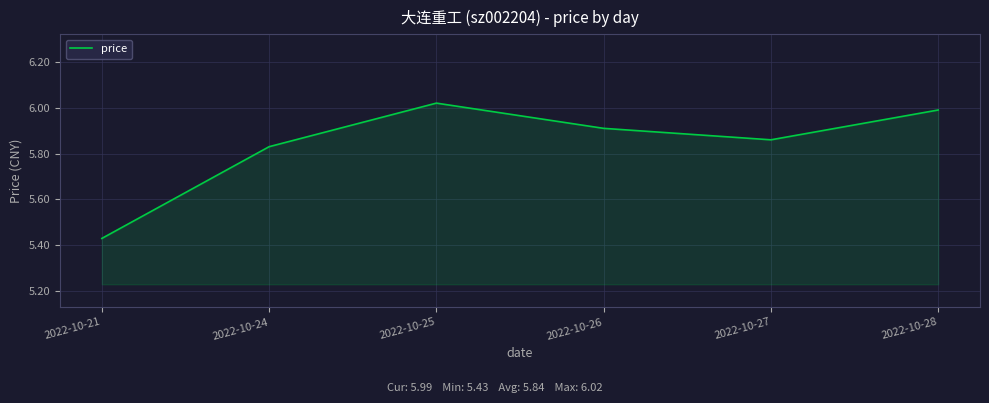

At which label is the value closest to 5?

2022-10-21